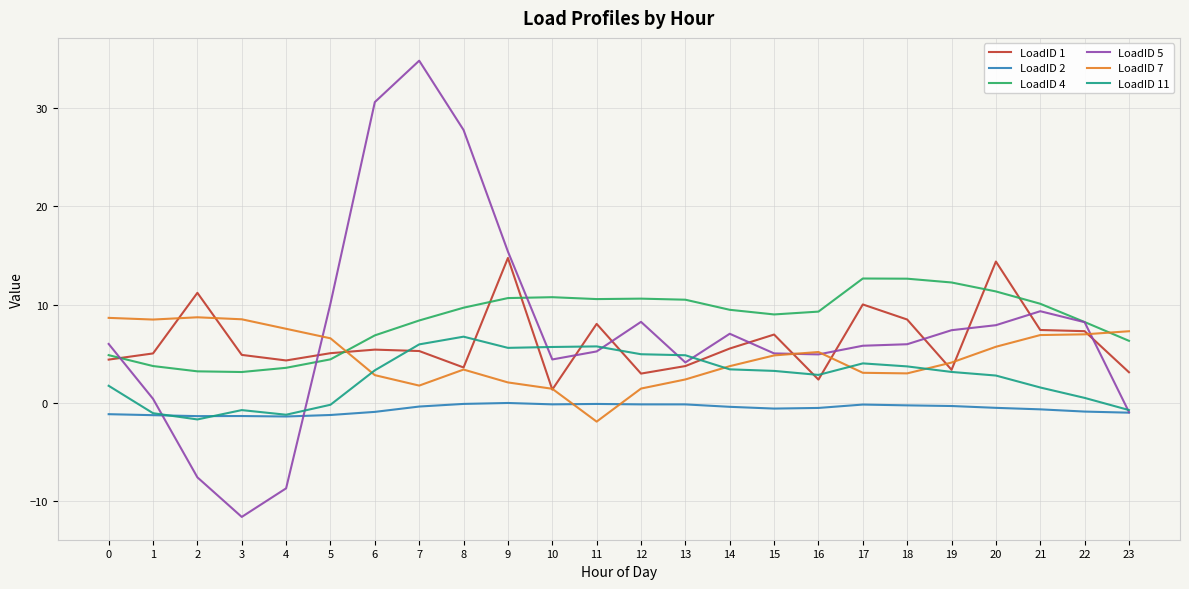

The value of LoadID 5 at 11 is 5.2. True or false?

True